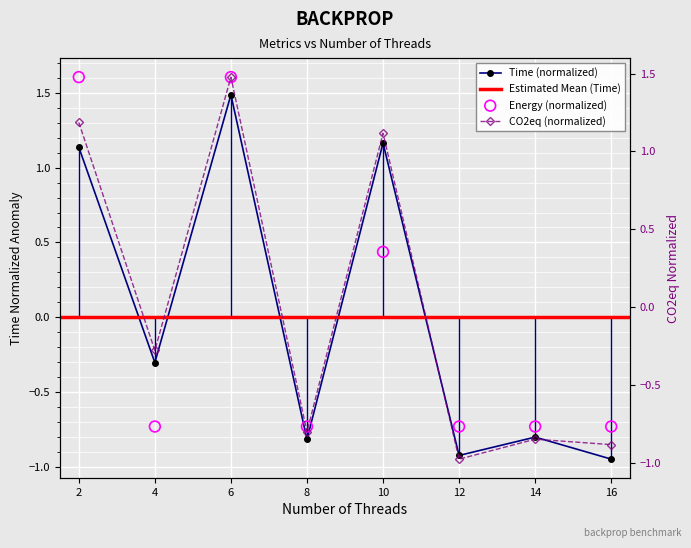

Which series reaches the minimum Y coordinate?

CO2eq